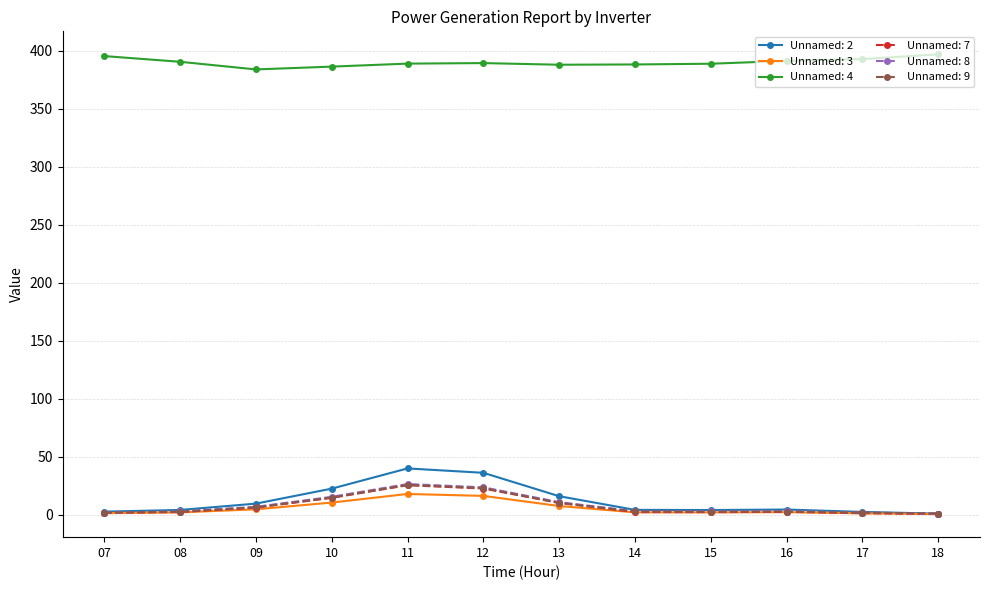

What is the greatest value displayed?

396.8